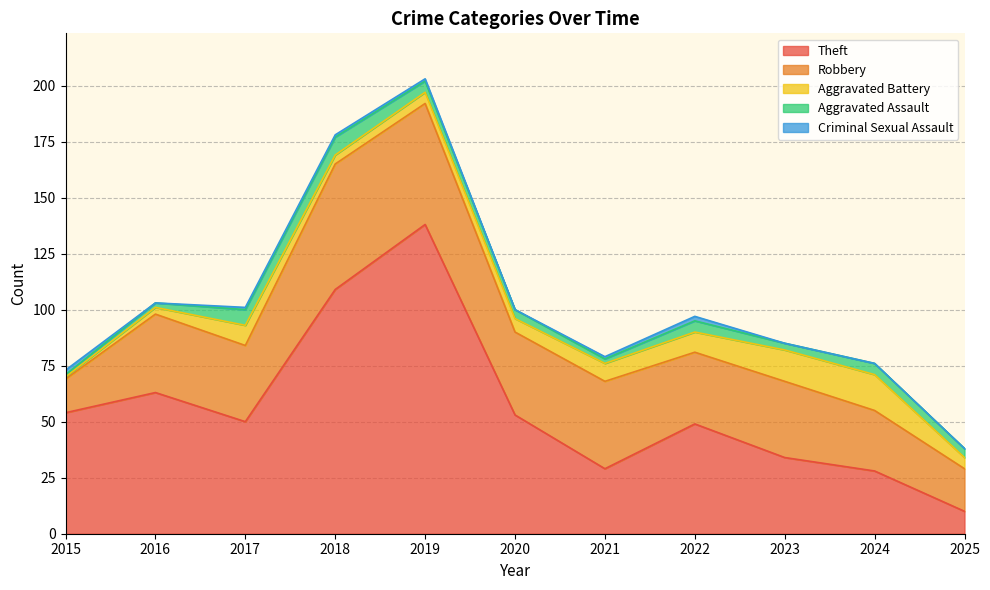

The value of Robbery at 2025 is 5. True or false?

False